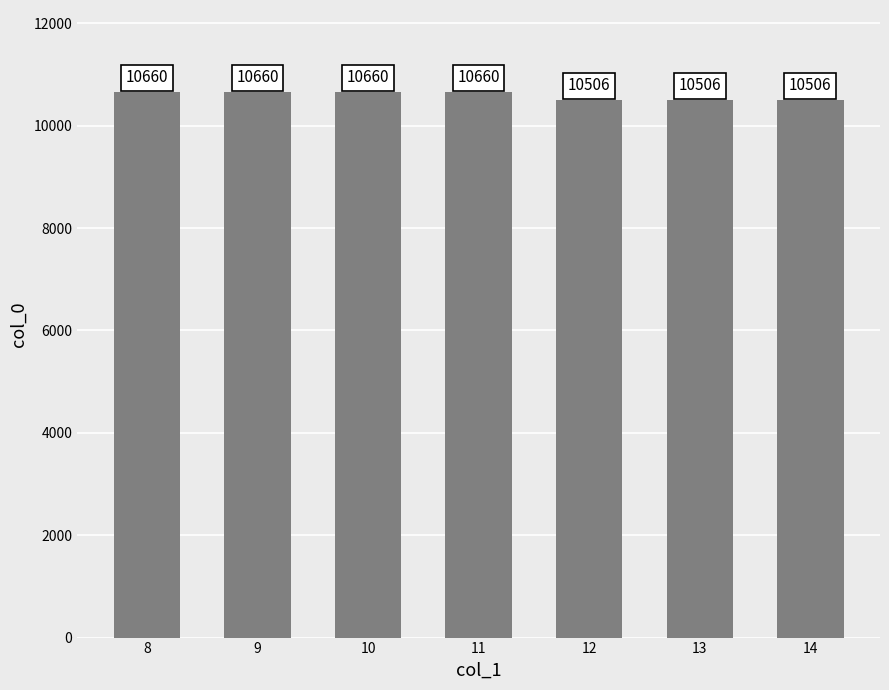

Reading left to right, what are all the values shown in this chart?

10660	10660	10660	10660	10506	10506	10506